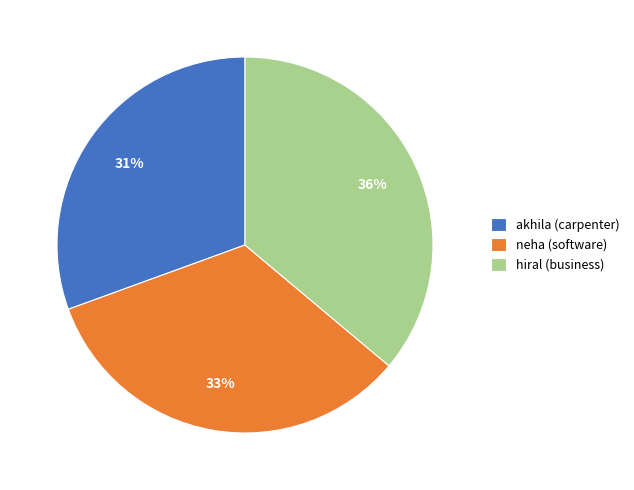

What is the smallest slice in the pie chart?

akhila (carpenter)